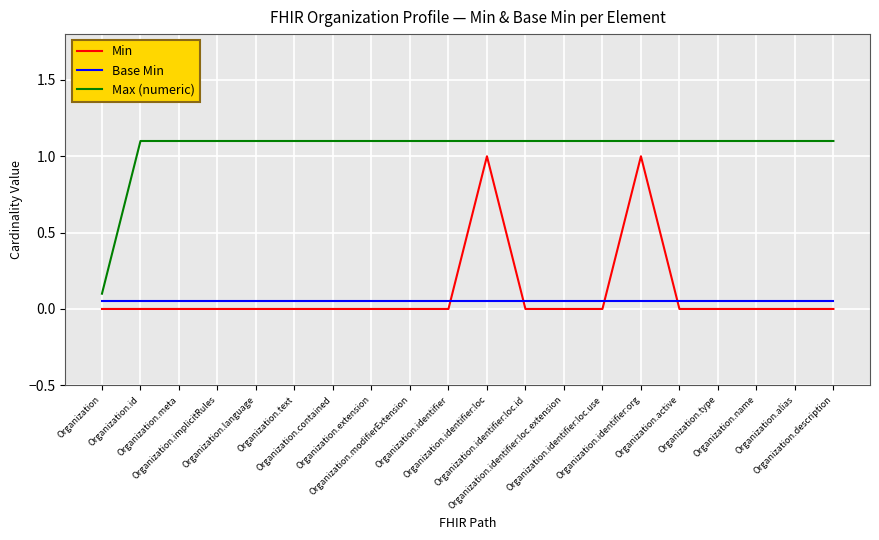

Which series has the largest total across all categories?

Max (numeric)